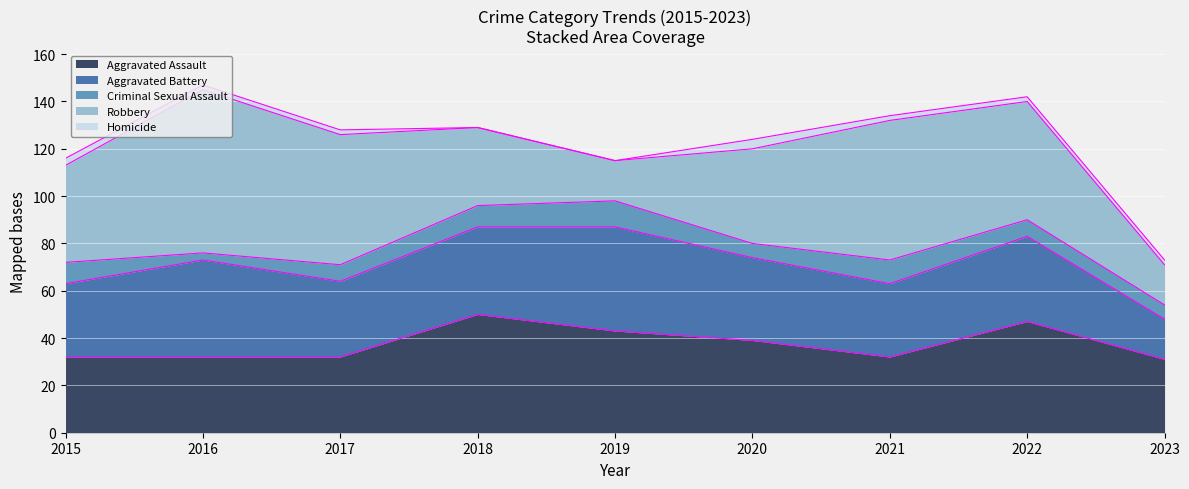

At which label does Homicide reach its minimum?

2018